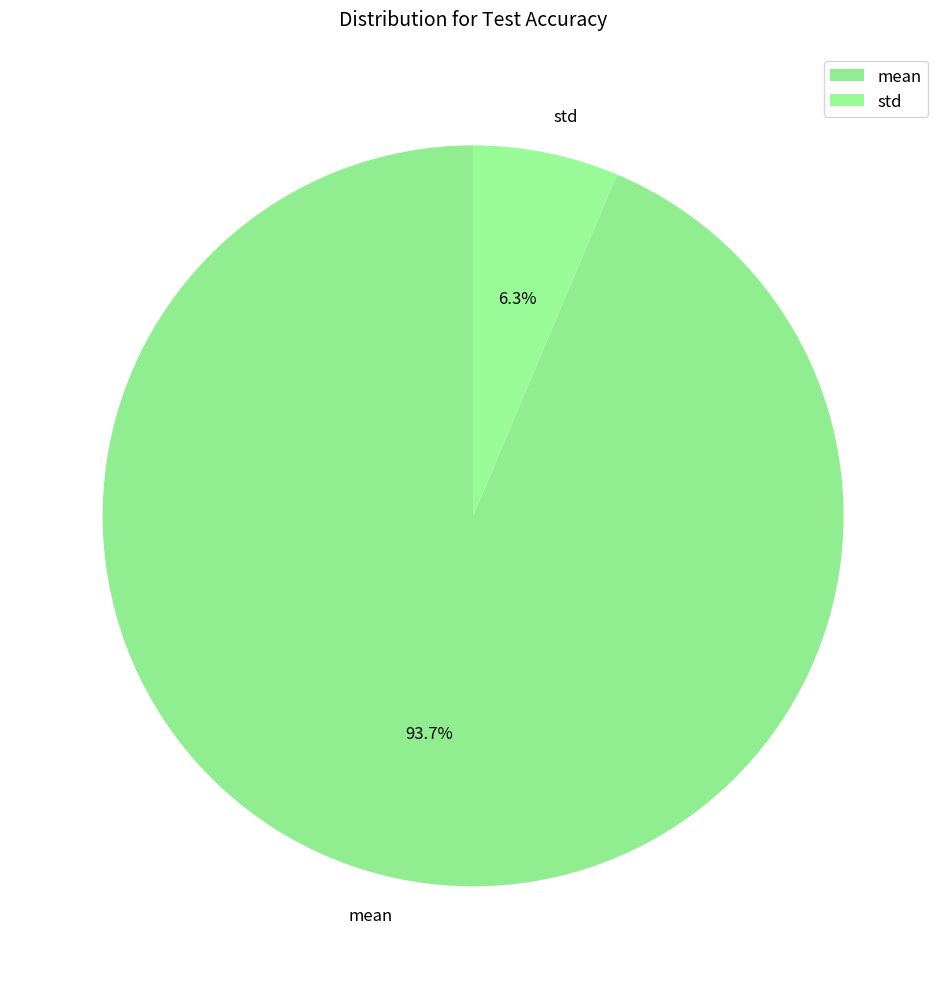

Does mean represent more than half of the total?

Yes